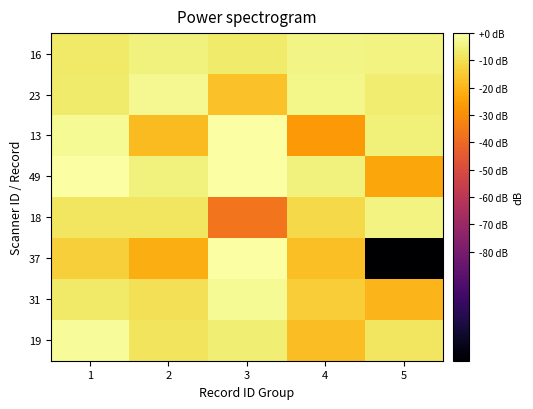

Which has a higher value, 3 or 2?

3